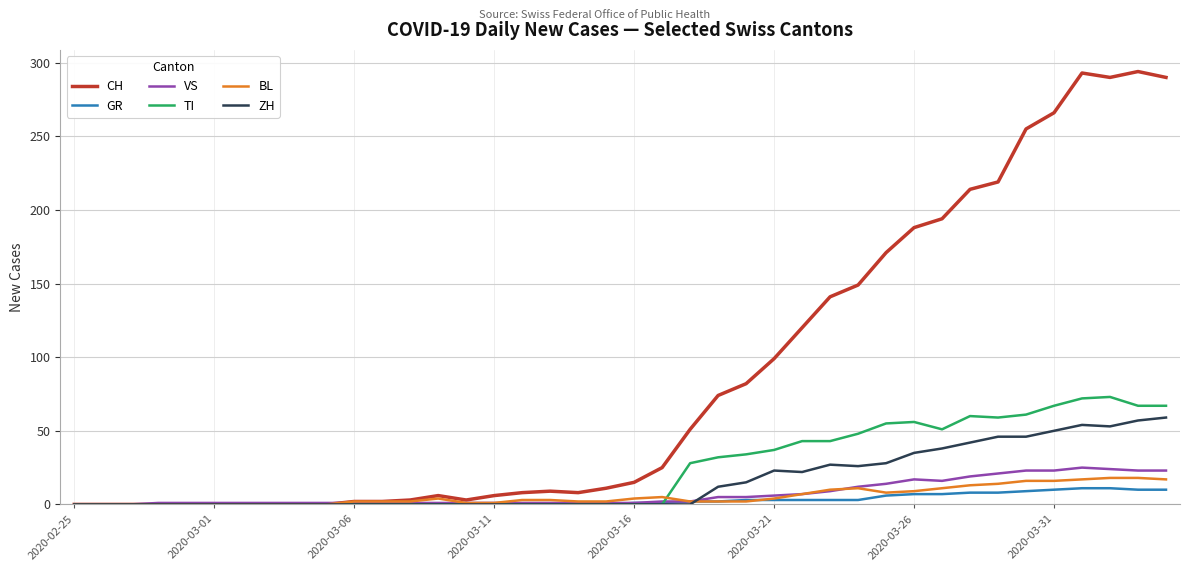

Which series has the largest total across all categories?

CH